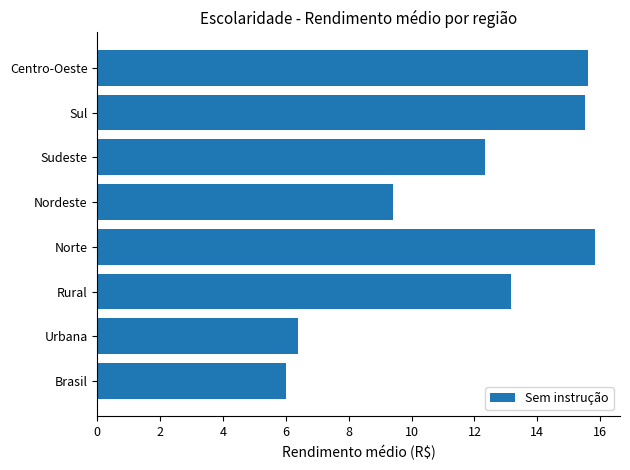

Is it true that the value at Brasil is 6.0?

True